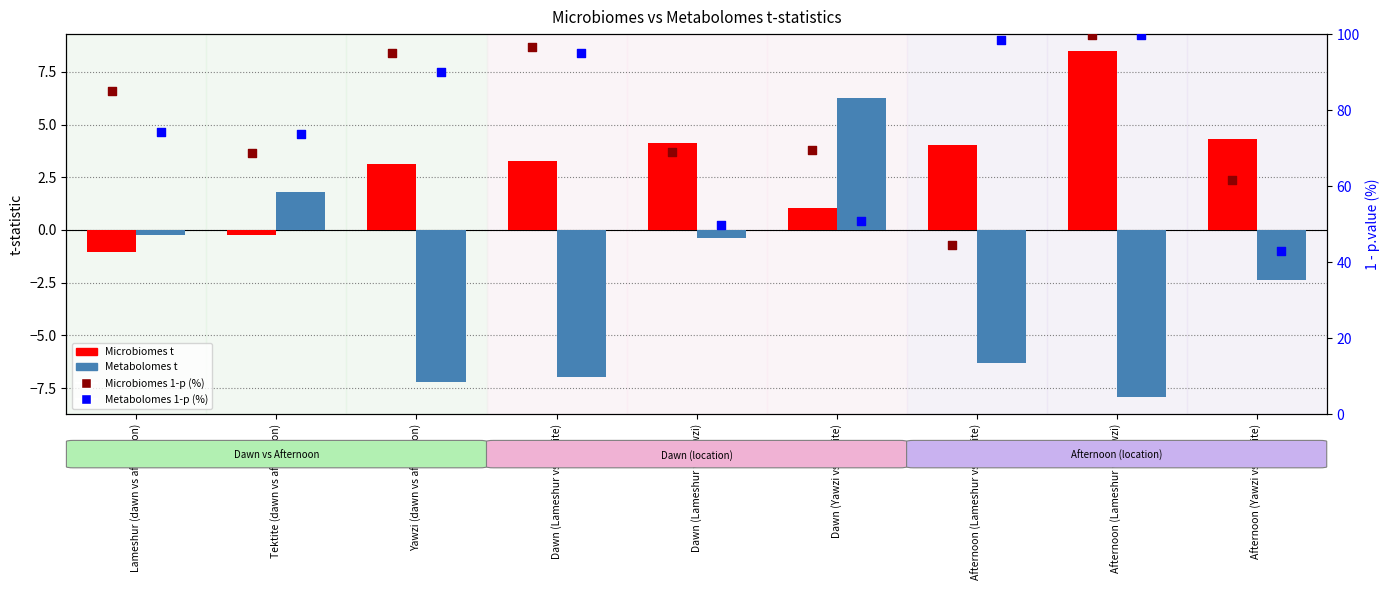

At how many categories does at least one series exceed 78?

5